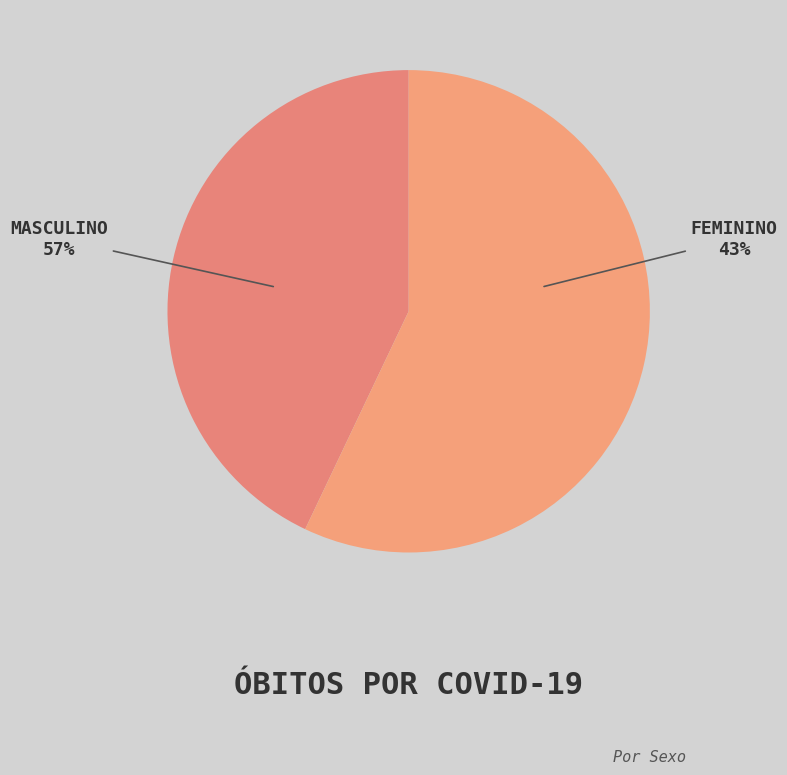

What is the majority slice?

masculino